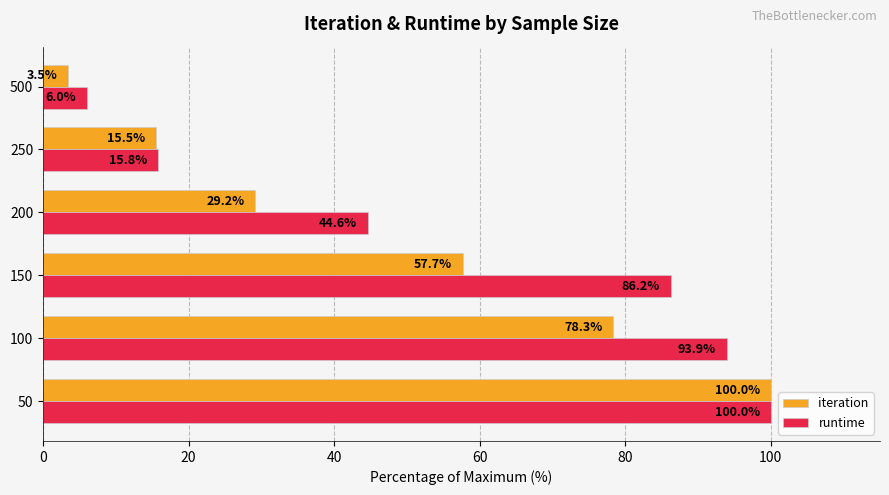

At which category does the chart reach its minimum across all series?

500